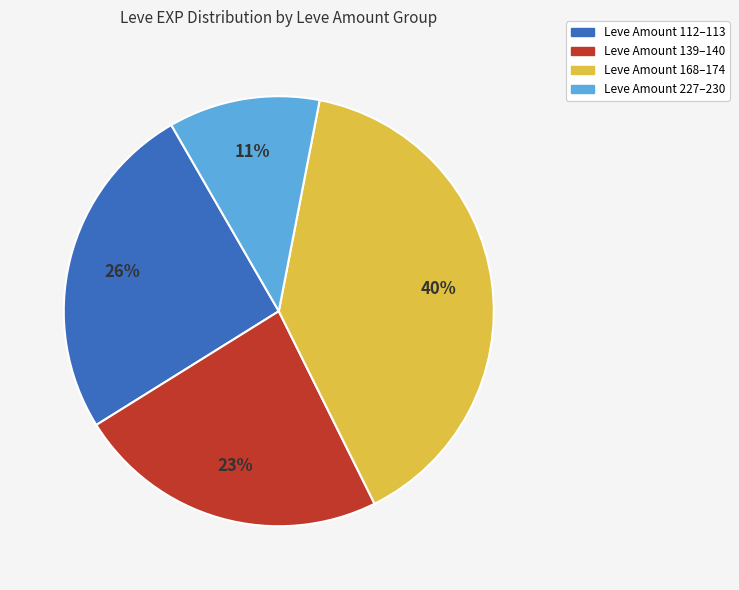

Is there a majority slice in this chart?

No